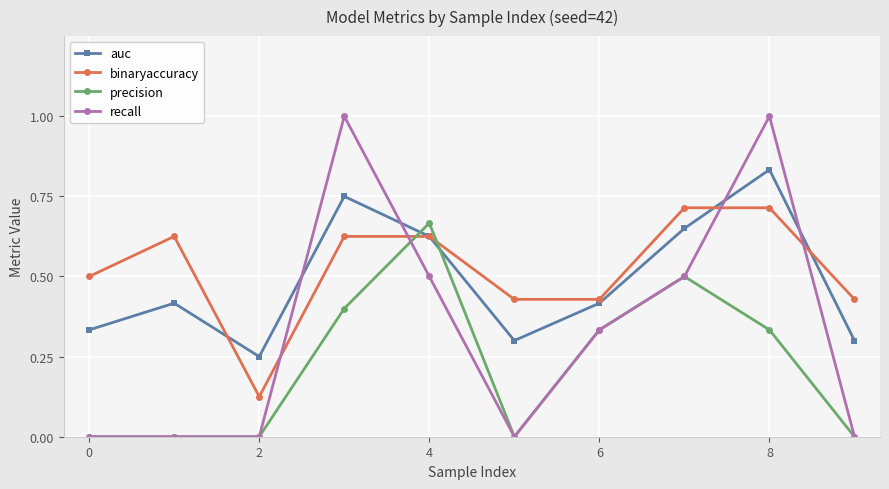

True or false: recall and binaryaccuracy cross at least once.

True